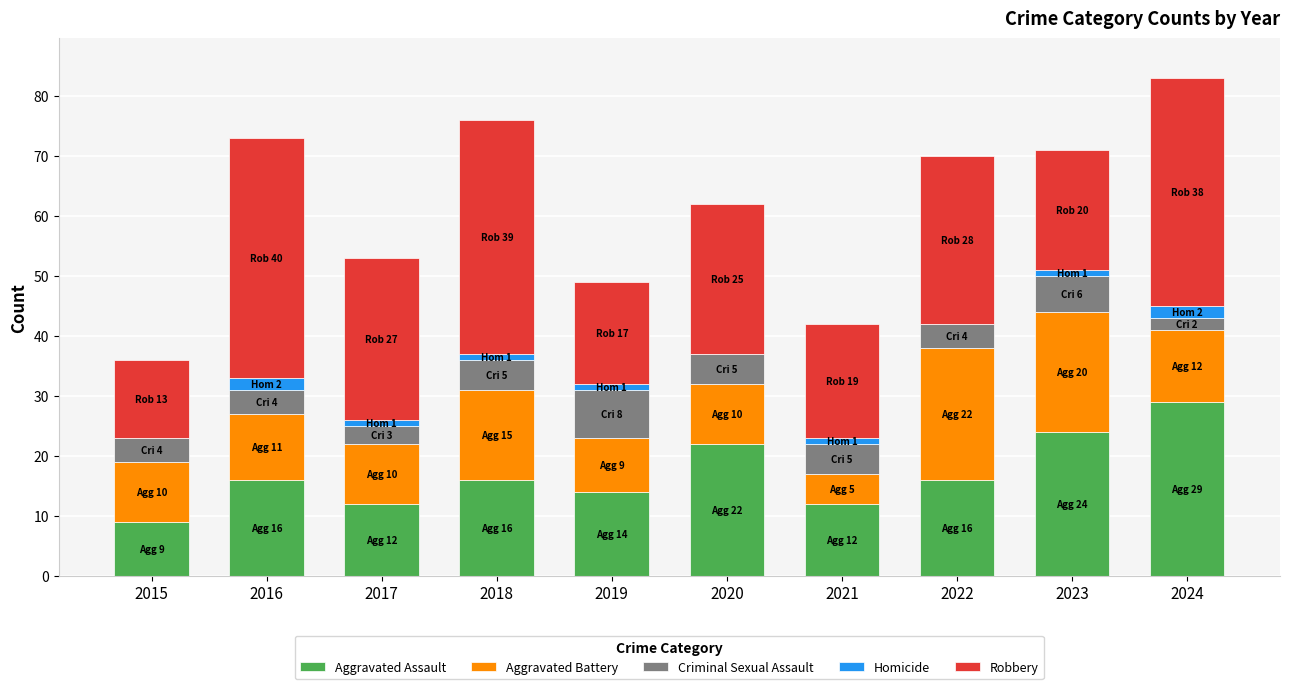

True or false: Aggravated Assault has a value of 9 at 2015.

True